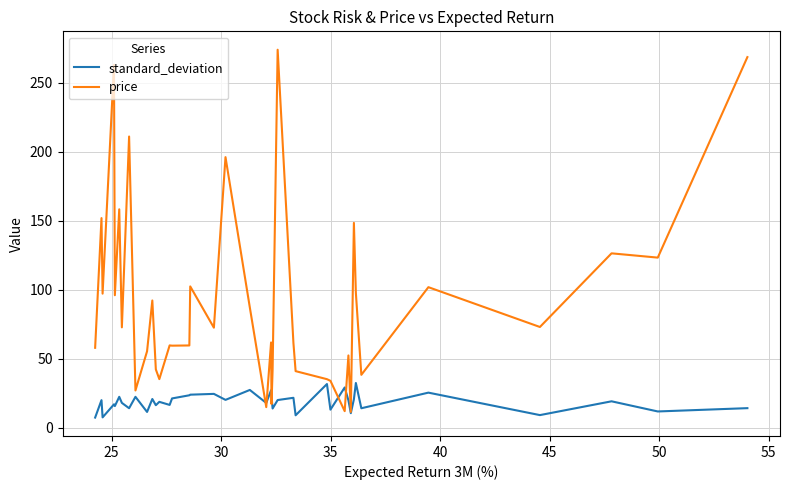

Which series has the largest total across all categories?

price